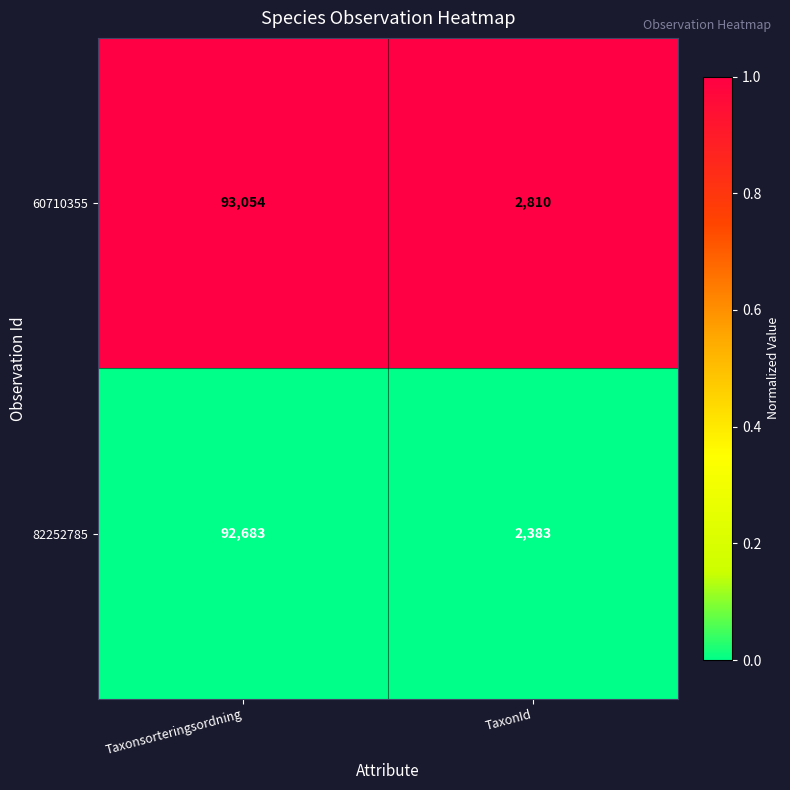

What is the difference between the maximum and minimum values in the 82252785 series?

90300